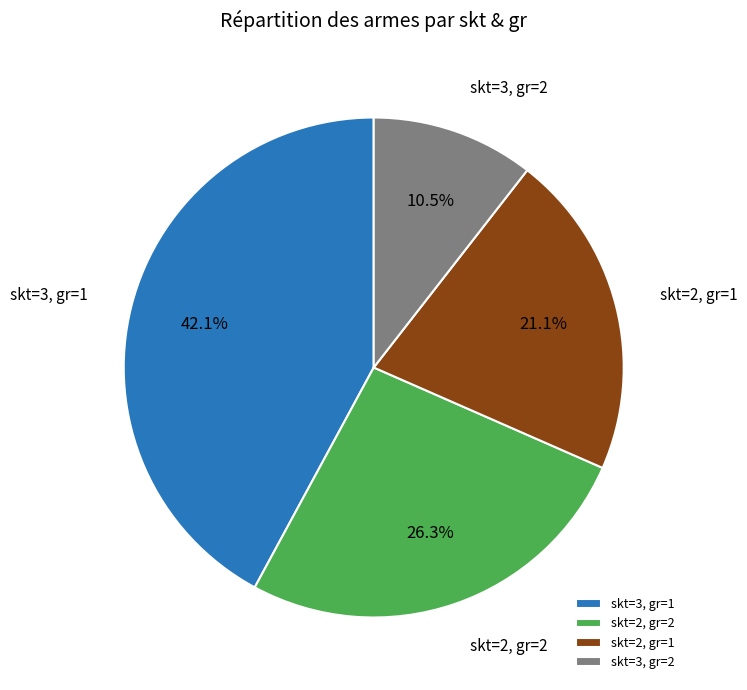

Rank the categories by value from lowest to highest.

skt=3, gr=2, skt=2, gr=1, skt=2, gr=2, skt=3, gr=1